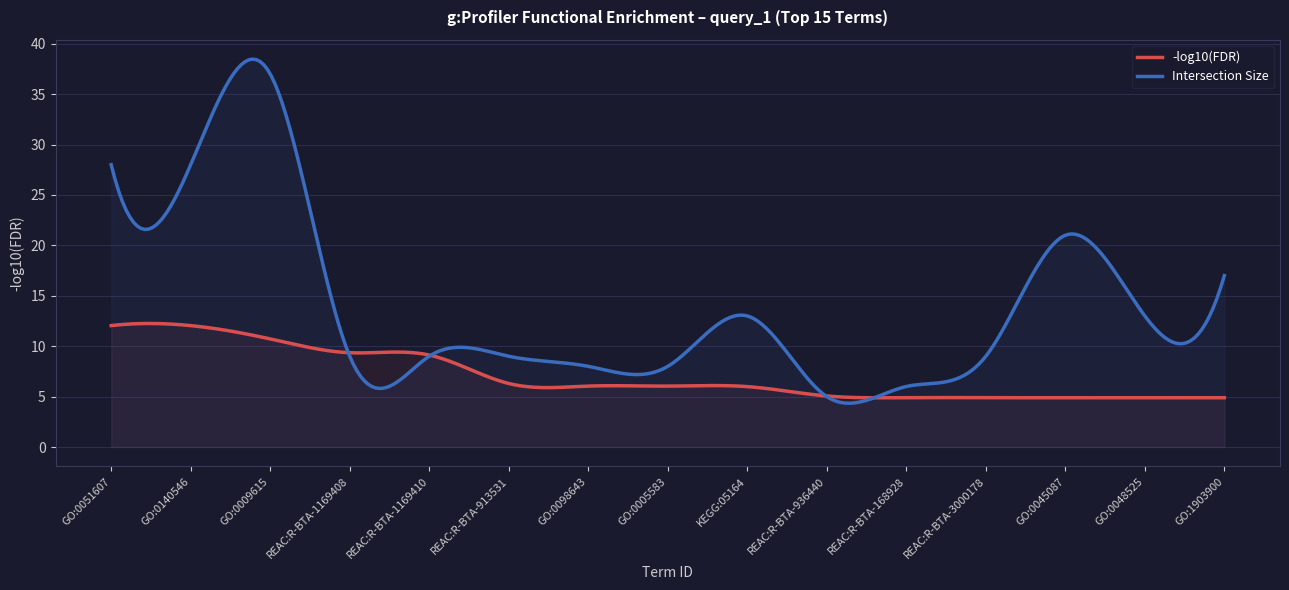

True or false: FDR (-log10) has a value of 9.1 at REAC:R-BTA-1169410.

True